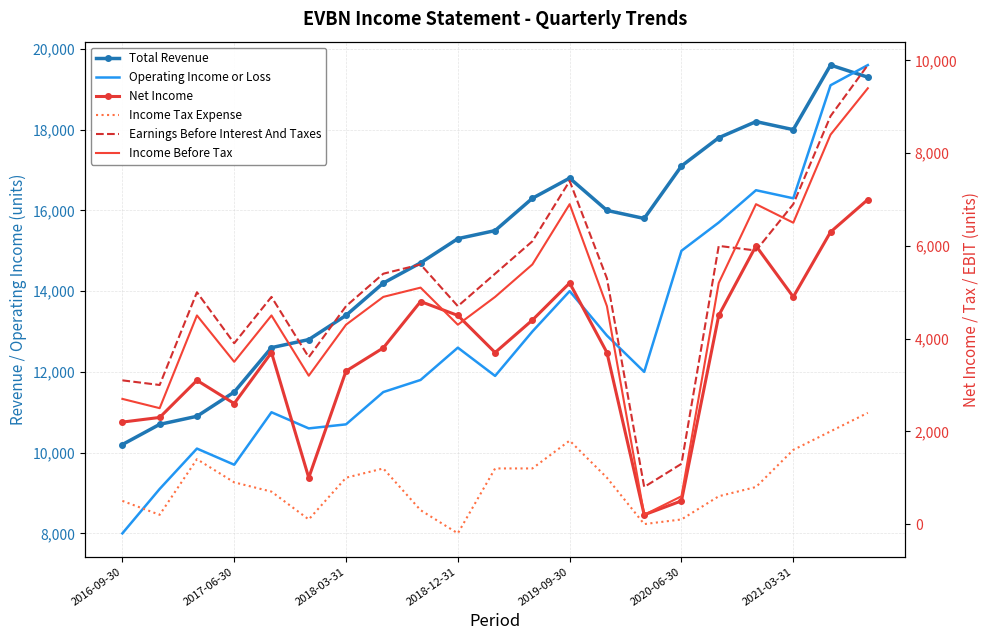

True or false: Net Income has a value of 380 at 2020-06-30.

False